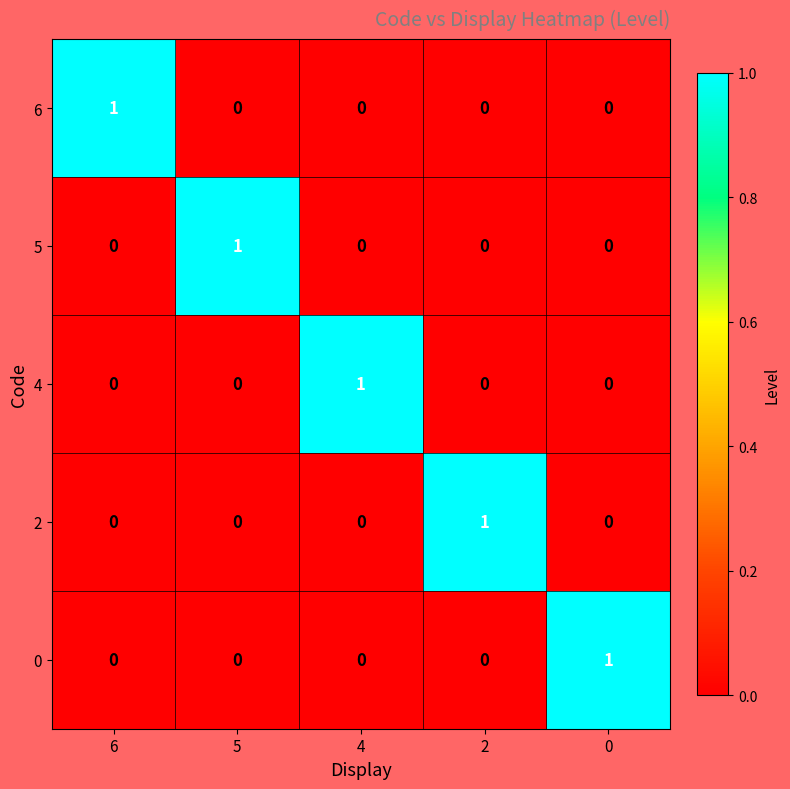

Reading left to right, what are all the values shown in this chart?

6: 6=1	5=0	4=0	2=0	0=0
5: 6=0	5=1	4=0	2=0	0=0
4: 6=0	5=0	4=1	2=0	0=0
2: 6=0	5=0	4=0	2=1	0=0
0: 6=0	5=0	4=0	2=0	0=1